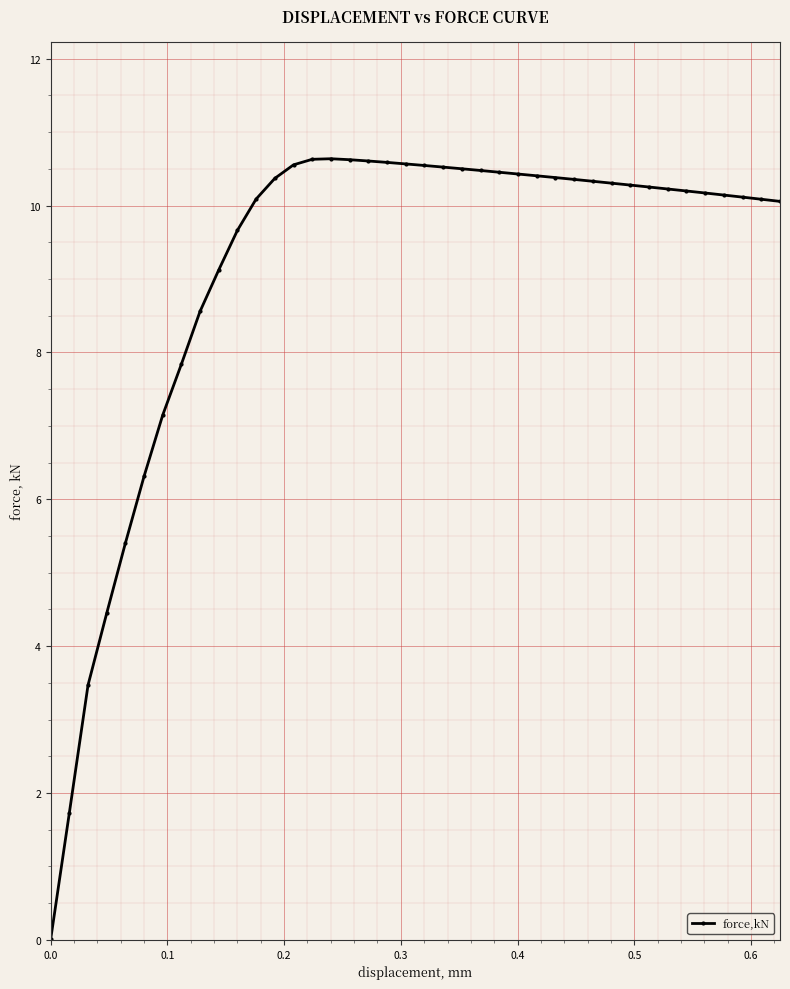

What is the value of the 17th point from the left?

10.6